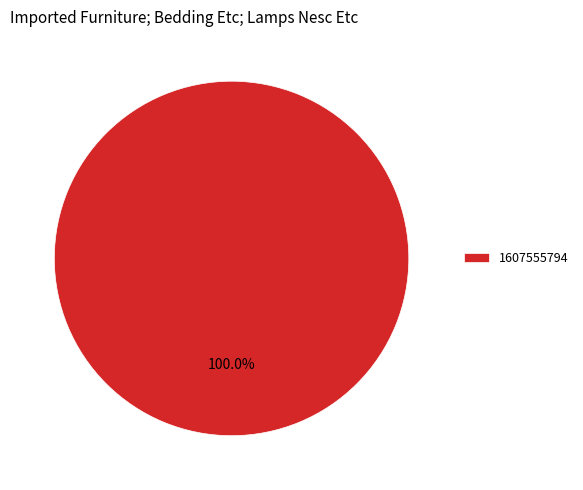

Rank the categories by value from highest to lowest.

1607555794